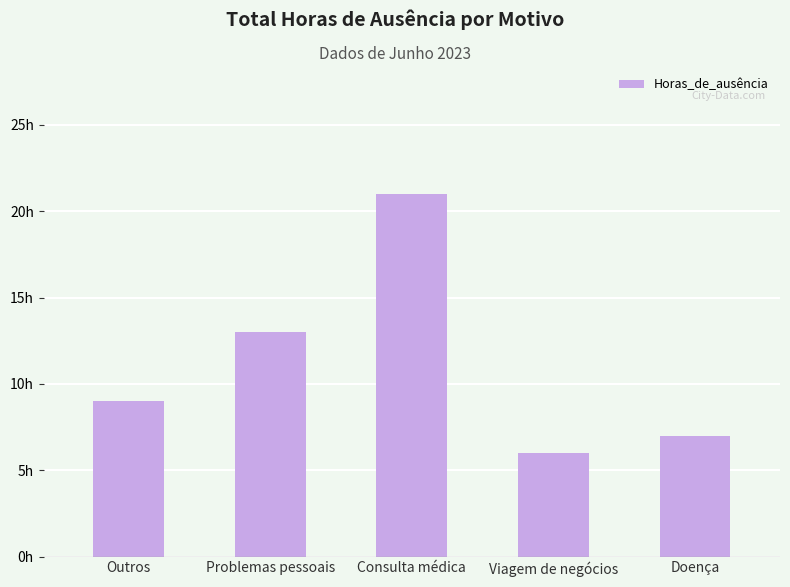

The chart shows a value of 7 at Doença. True or false?

True